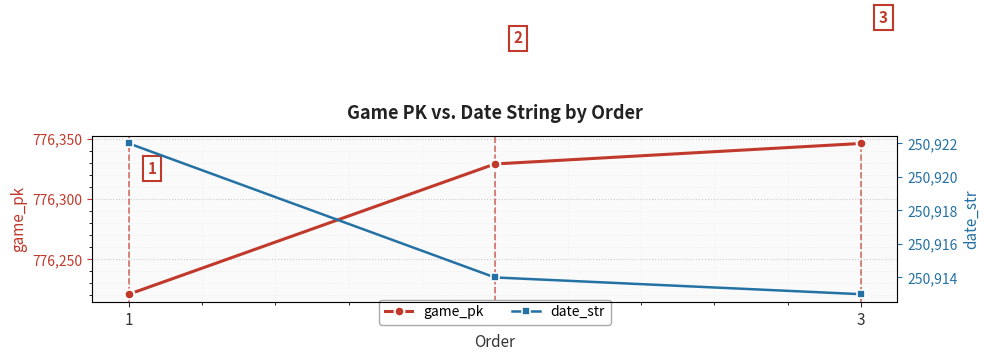

Is this an area chart (filled region under the line)?

No